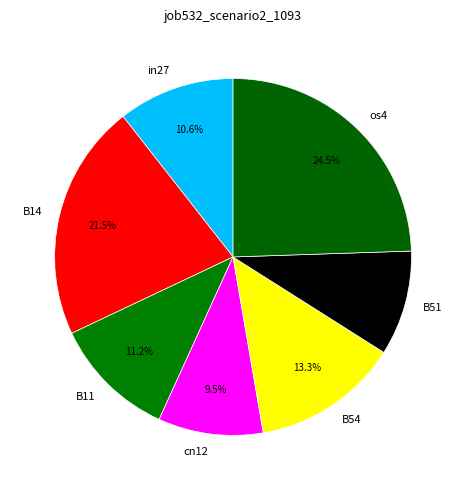

The in27 slice represents 5% of the pie. True or false?

False